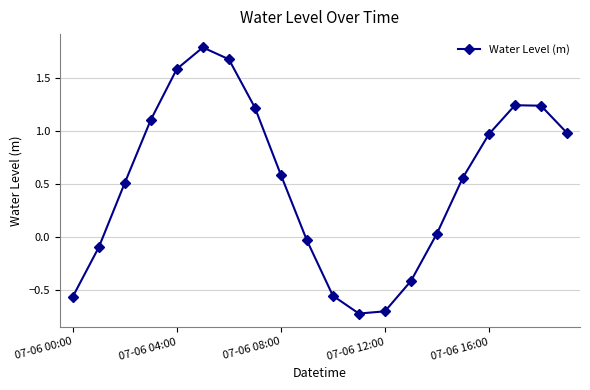

What is the smallest value displayed?

-0.7